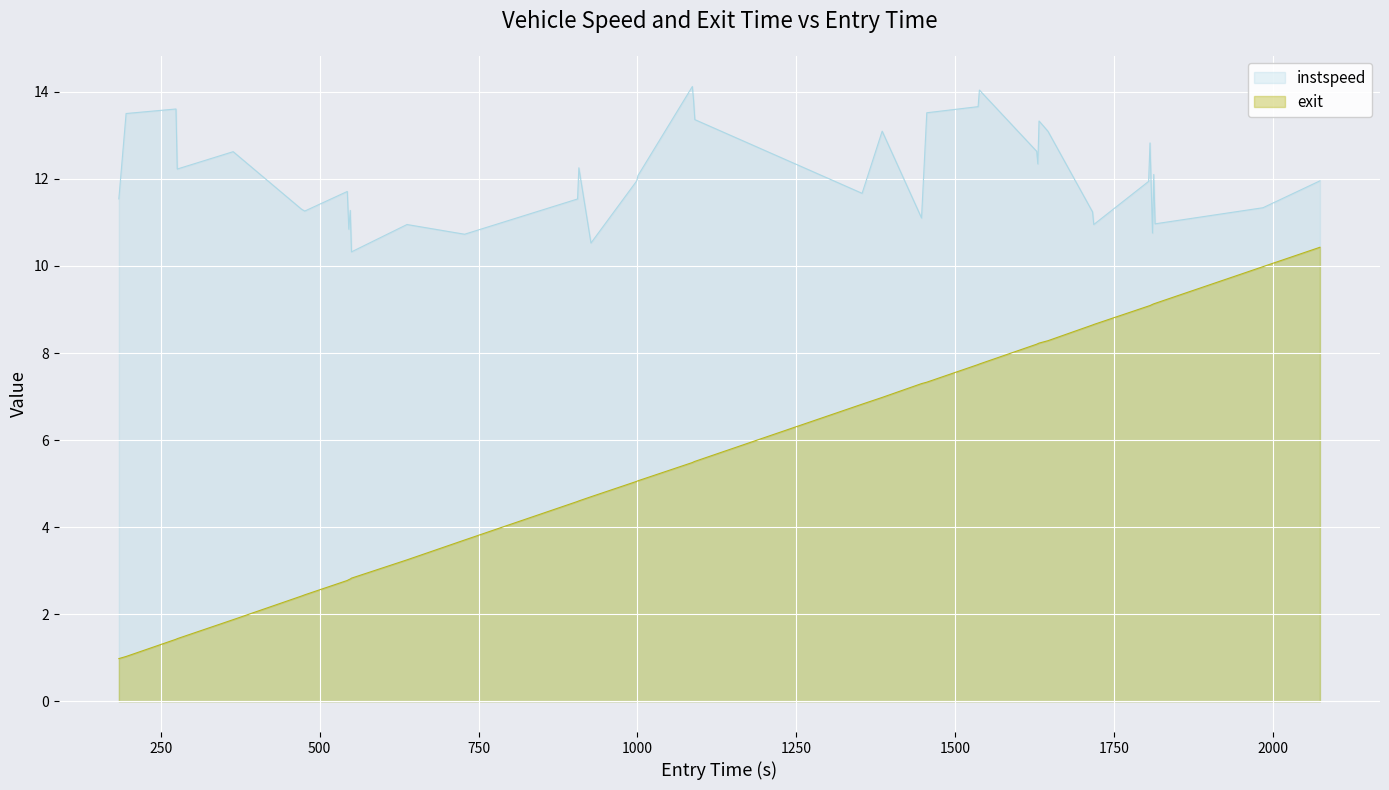

Which series has the largest total across all categories?

instspeed